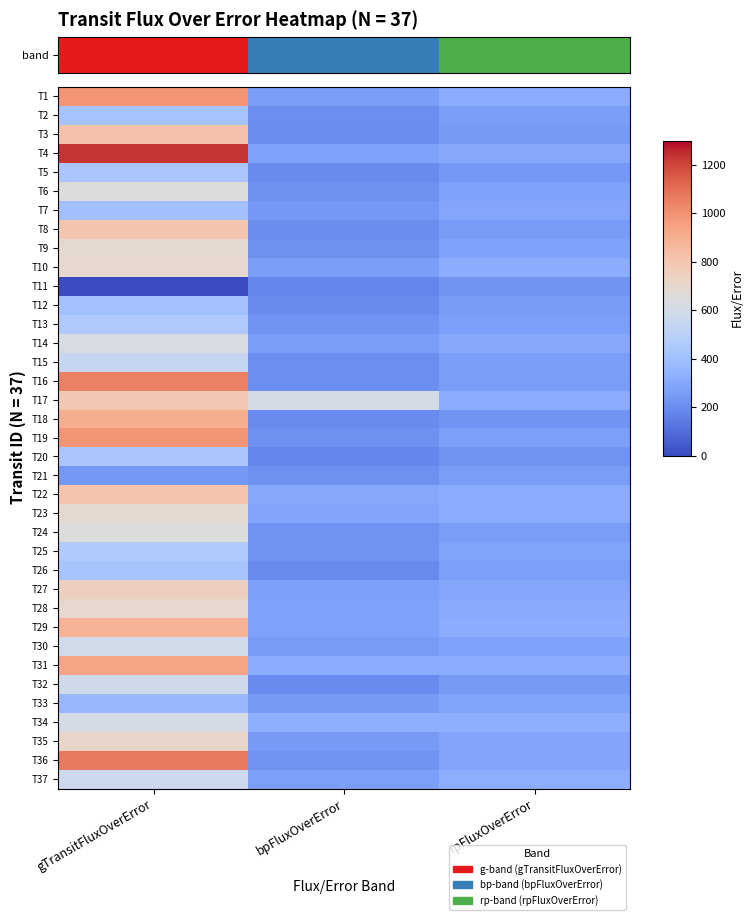

Between gTransitFluxOverError and bpFluxOverError, which series saw the biggest shift?

T4